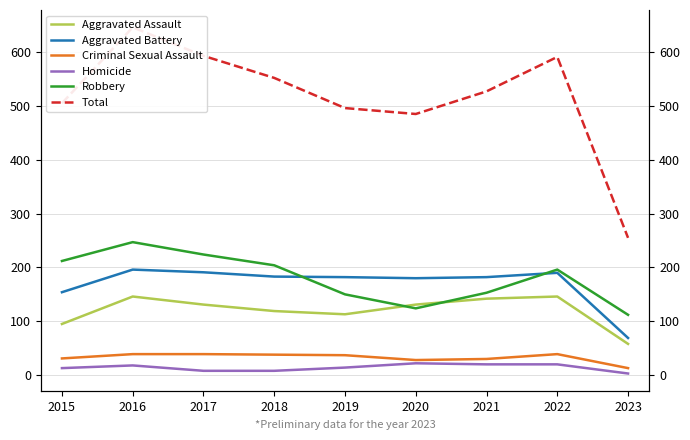

At which category is the sum across all series the highest?

2016